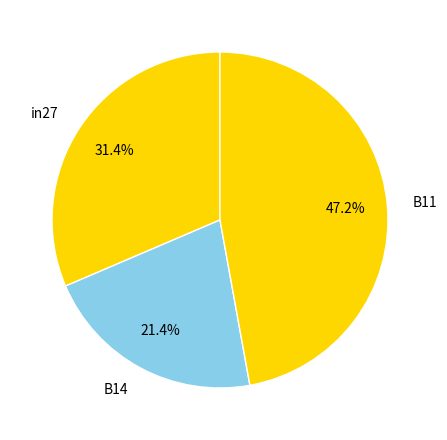

Which category has the biggest portion of the pie?

B11